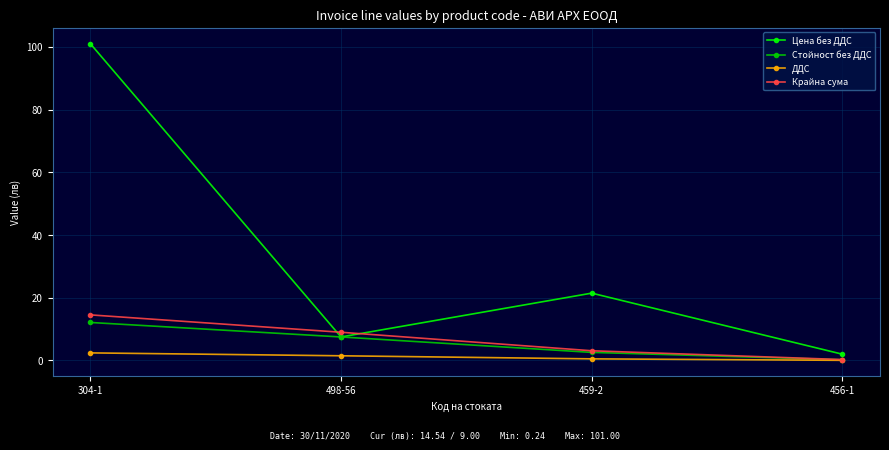

How many values in the Цена без ДДС series are below 21?

2